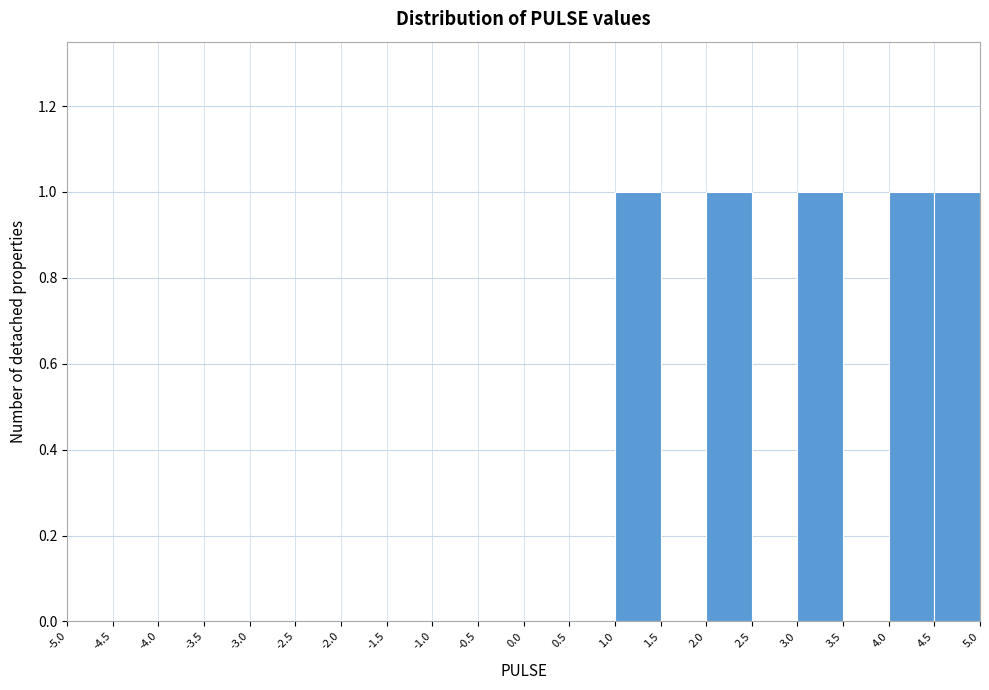

How tall is the bar that spans 3.0 to 3.5 on the x-axis? The values are not printed on the chart, so give them approximately, as read against the axis.

1